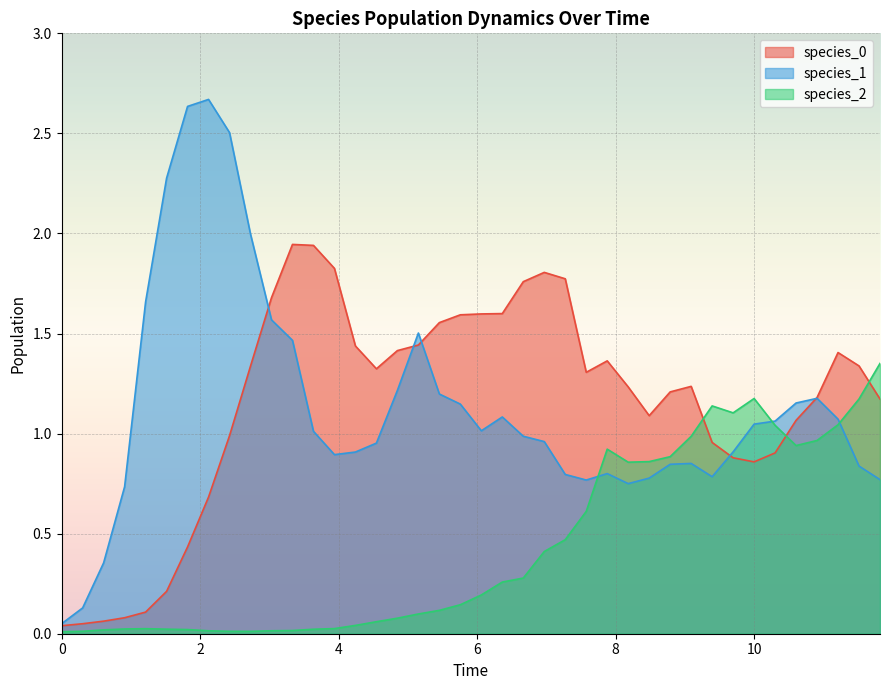

How many data points in species_0 are above 1?

27